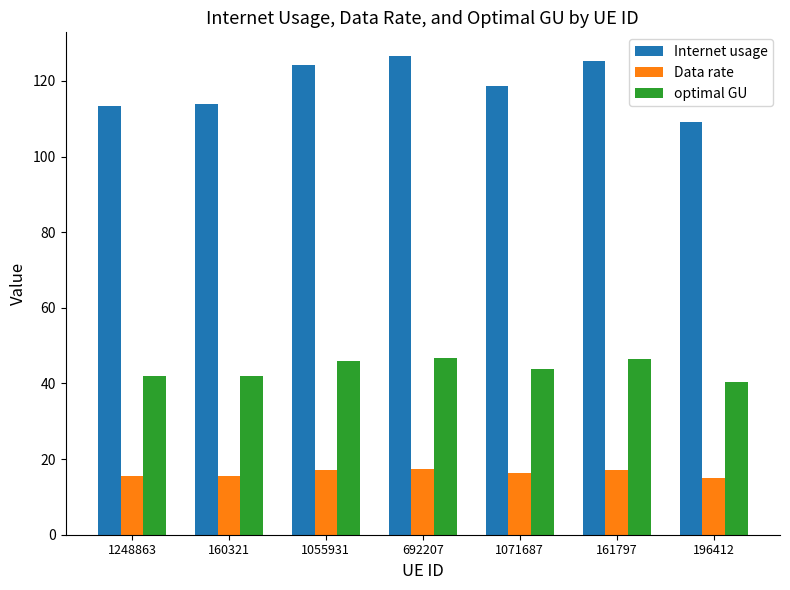

What is the minimum value for Data rate?

14.9